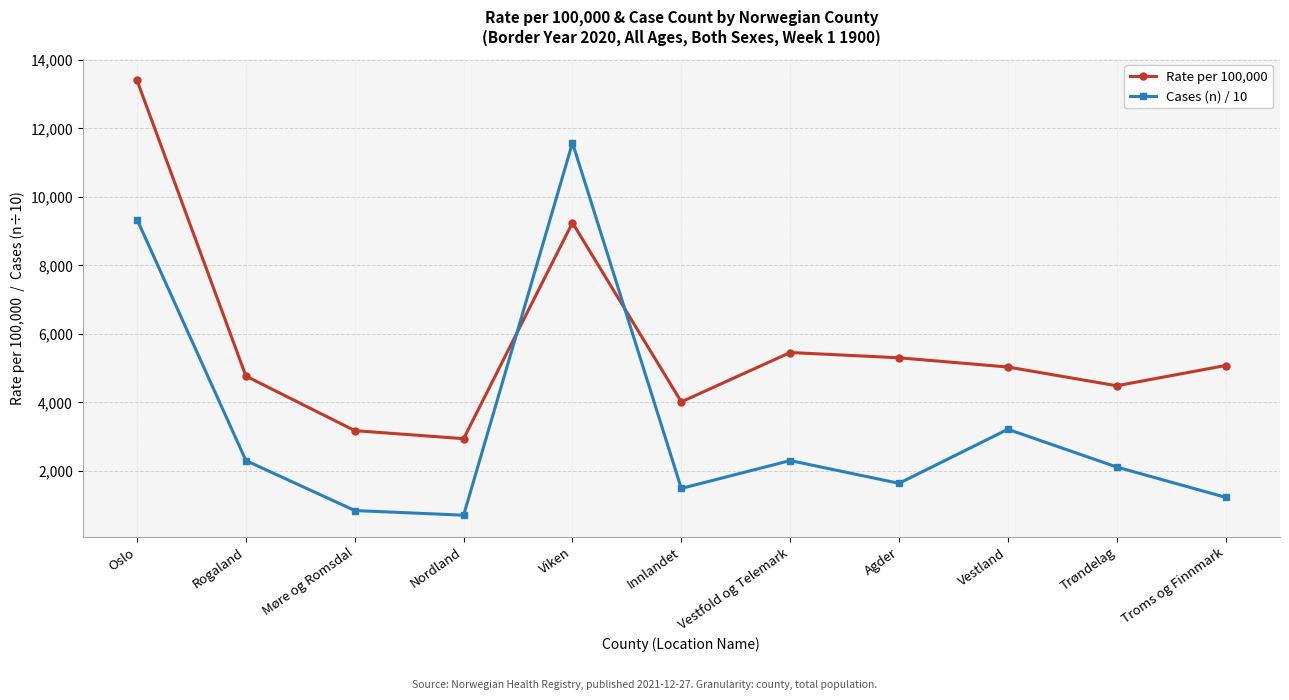

In Rate per 100,000, how many points are lower than both neighbors (excluding endpoints)?

3